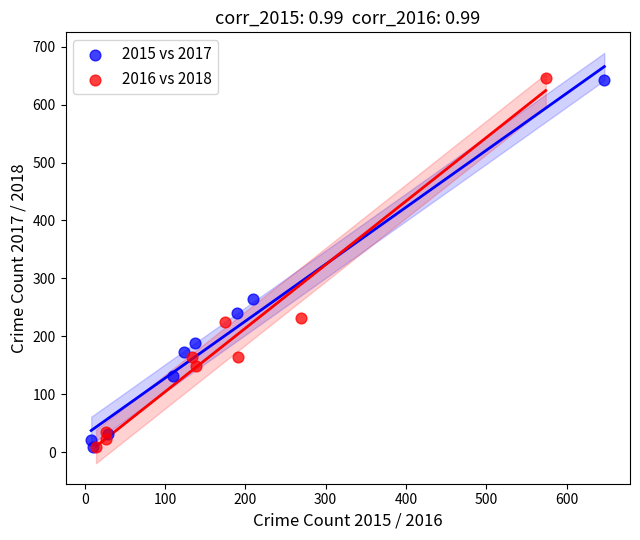

Which series has the widest spread of Y values?

2016 vs 2018